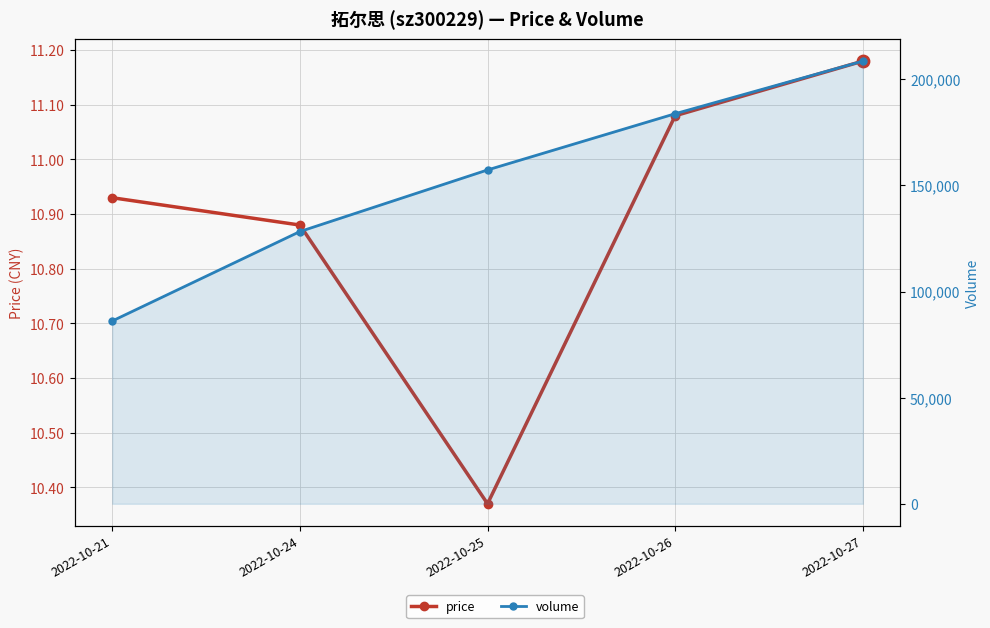

Which series has the widest spread of Y values?

volume